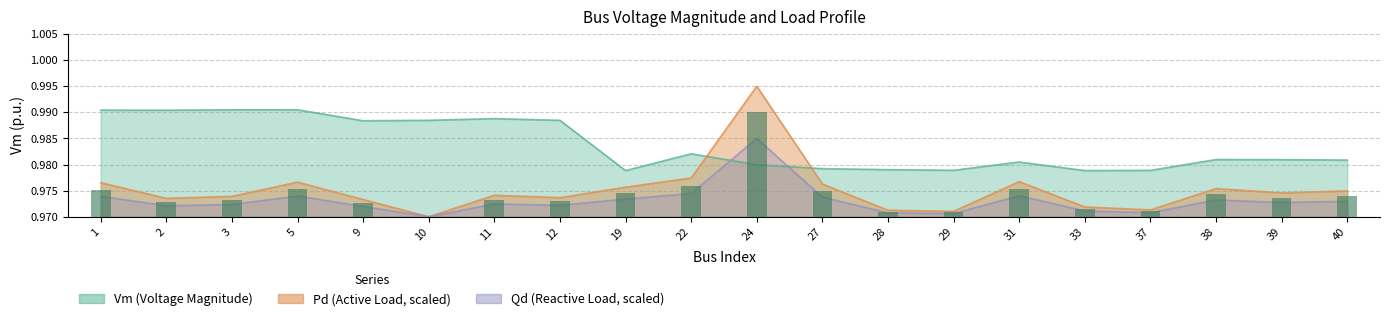

What is the sum of all Vm values?

19.7